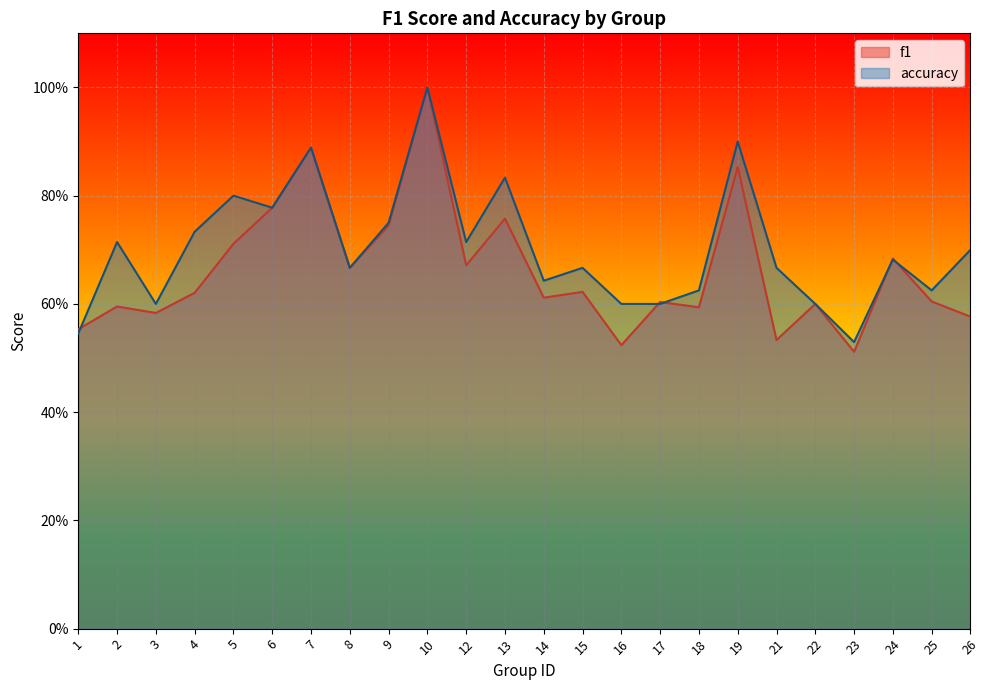

How many lines are shown in the chart?

2